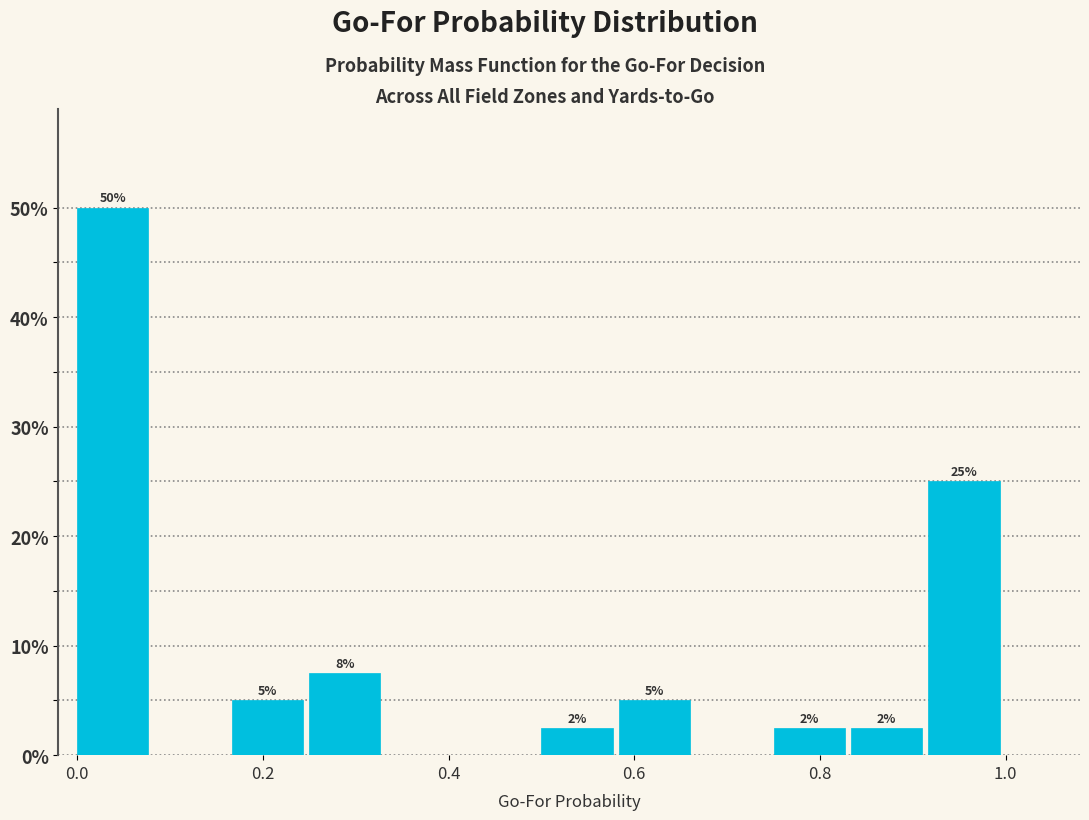

Over which range of the x-axis is the bar tallest?

0.00 to 0.08